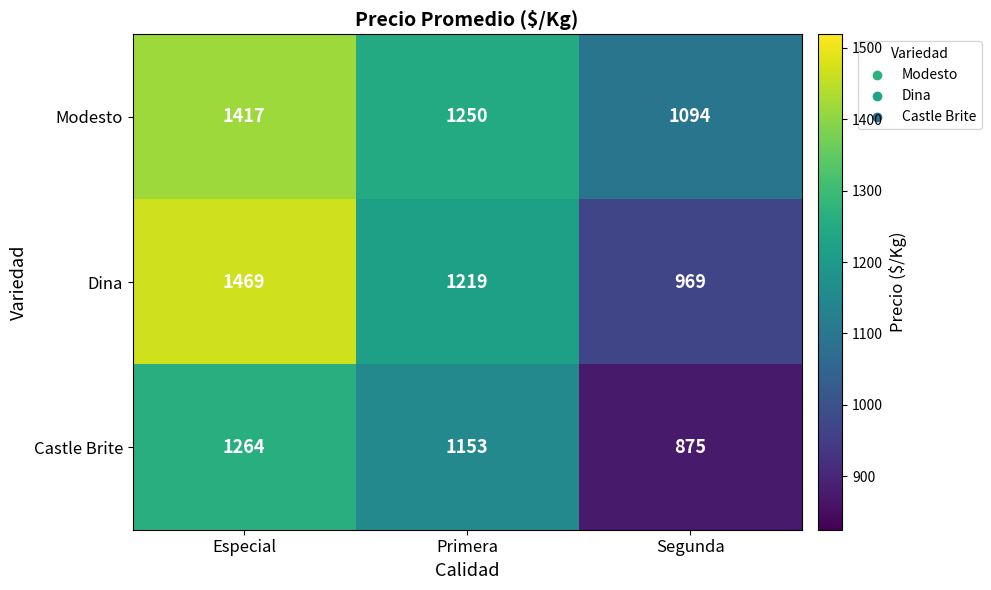

At which category does the chart reach its peak across all series?

Especial